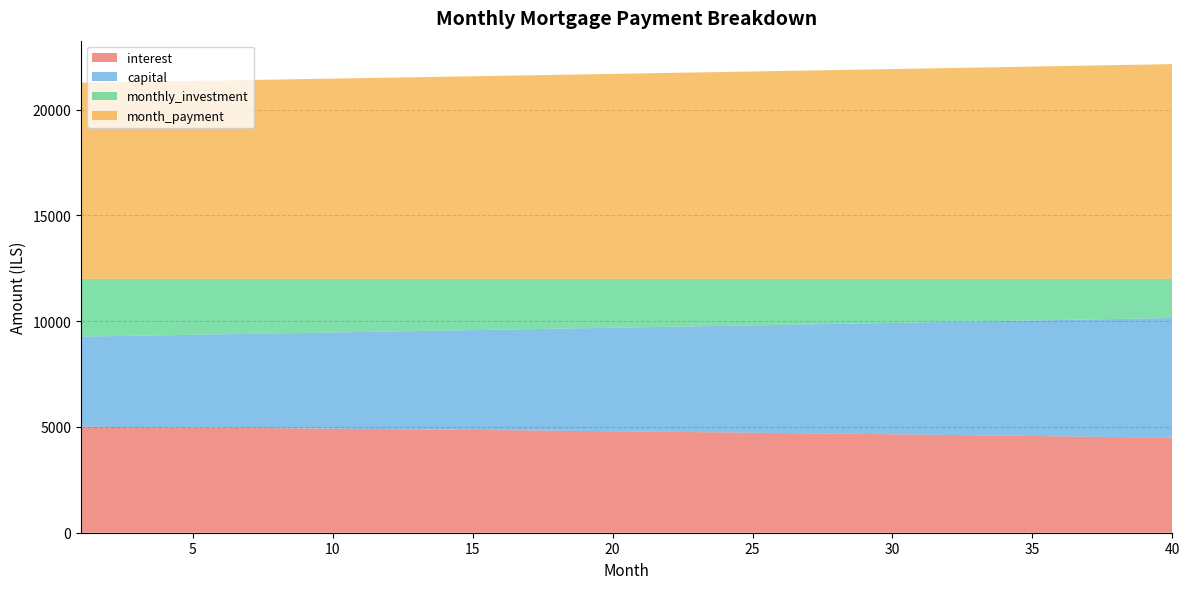

Reading left to right, what are all the values shown in this chart?

interest: 1=5011.7	2=5002.0	3=4992.2	4=4982.2	5=4972.0	6=4961.7	7=4951.1	8=4940.4	9=4929.4	10=4918.3	11=4907.0	12=4895.5	13=4883.8	14=4871.9	15=4859.8	16=4847.5	17=4835.0	18=4822.3	19=4809.4	20=4796.3	21=4782.9	22=4769.4	23=4755.6	24=4741.7	25=4727.5	26=4713.1	27=4698.5	28=4683.6	29=4668.6	30=4653.3	31=4637.8	32=4622.0	33=4606.0	34=4589.8	35=4573.3	36=4556.7	37=4539.7	38=4522.5	39=4505.1	40=4487.5
capital: 1=4257.1	2=4288.4	3=4319.9	4=4351.6	5=4383.6	6=4415.8	7=4448.2	8=4480.9	9=4513.8	10=4547.0	11=4580.4	12=4614.0	13=4647.9	14=4682.0	15=4716.4	16=4751.1	17=4786.0	18=4821.1	19=4856.5	20=4892.2	21=4928.1	22=4964.3	23=5000.8	24=5037.5	25=5074.5	26=5111.8	27=5149.4	28=5187.2	29=5225.3	30=5263.7	31=5302.3	32=5341.3	33=5380.5	34=5420.0	35=5459.8	36=5499.9	37=5540.3	38=5581.0	39=5622.0	40=5663.3
monthly_investment: 1=2731.2	2=2709.6	3=2687.9	4=2666.2	5=2644.4	6=2622.5	7=2600.7	8=2578.7	9=2556.8	10=2534.7	11=2512.6	12=2490.5	13=2468.3	14=2446.1	15=2423.8	16=2401.4	17=2379.0	18=2356.6	19=2334.1	20=2311.5	21=2288.9	22=2266.3	23=2243.5	24=2220.8	25=2198.0	26=2175.1	27=2152.2	28=2129.2	29=2106.2	30=2083.1	31=2059.9	32=2036.7	33=2013.5	34=1990.2	35=1966.8	36=1943.4	37=1920.0	38=1896.4	39=1872.9	40=1849.2
month_payment: 1=9268.8	2=9290.4	3=9312.1	4=9333.8	5=9355.6	6=9377.5	7=9399.3	8=9421.3	9=9443.2	10=9465.3	11=9487.4	12=9509.5	13=9531.7	14=9553.9	15=9576.2	16=9598.6	17=9621.0	18=9643.4	19=9665.9	20=9688.5	21=9711.1	22=9733.7	23=9756.5	24=9779.2	25=9802.0	26=9824.9	27=9847.8	28=9870.8	29=9893.8	30=9916.9	31=9940.1	32=9963.3	33=9986.5	34=10009.8	35=10033.2	36=10056.6	37=10080.0	38=10103.6	39=10127.1	40=10150.8